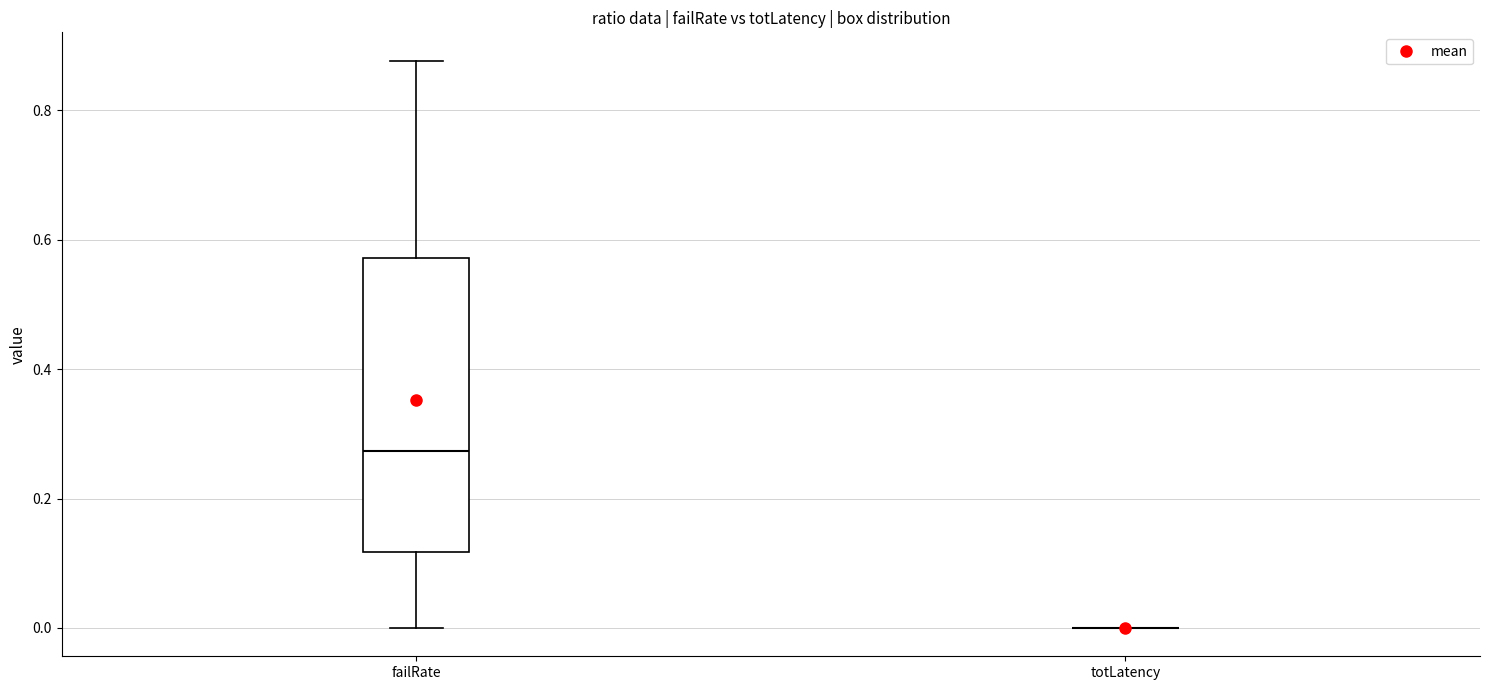

Which box is the tallest, from its lower edge to its upper edge?

failRate